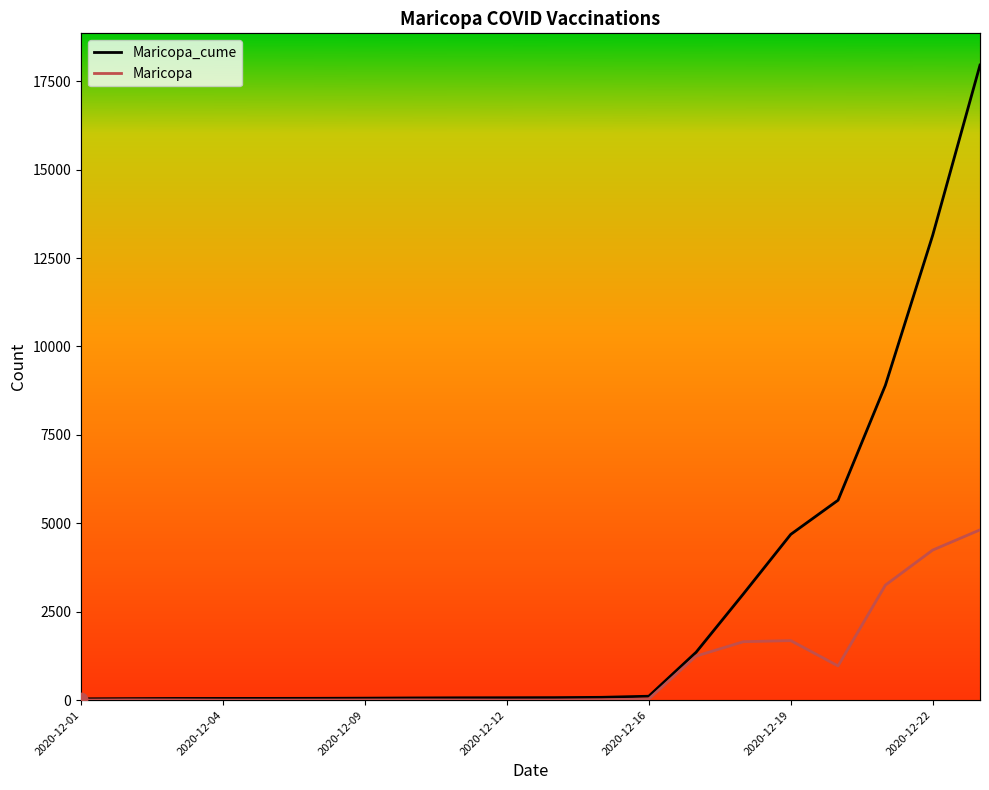

Which series contains the highest Y value?

Maricopa_cume